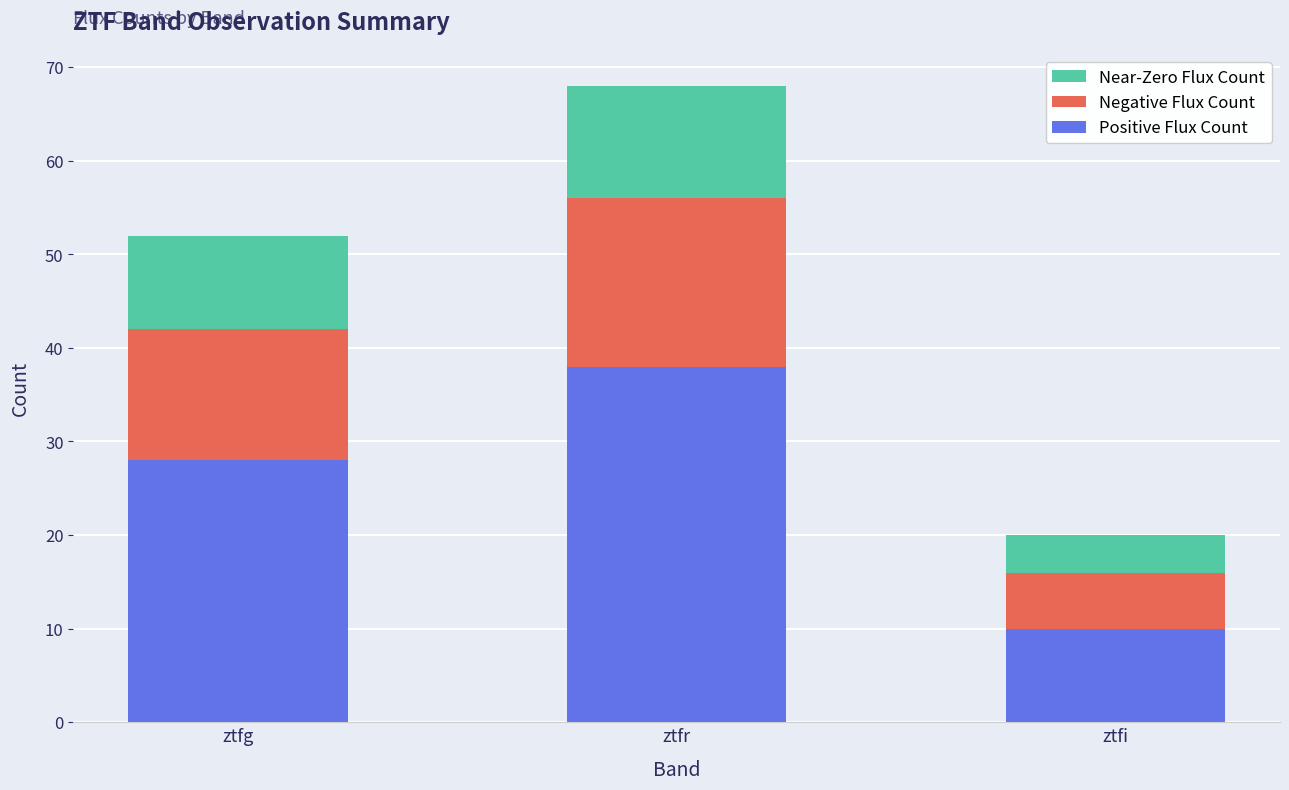

List the labels in order of Positive Flux Count value, smallest first.

ztfi, ztfg, ztfr